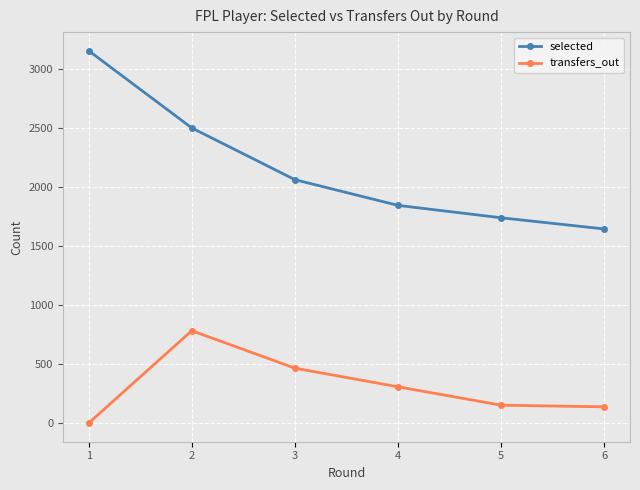

What are all the series names shown in the legend?

selected, transfers_out